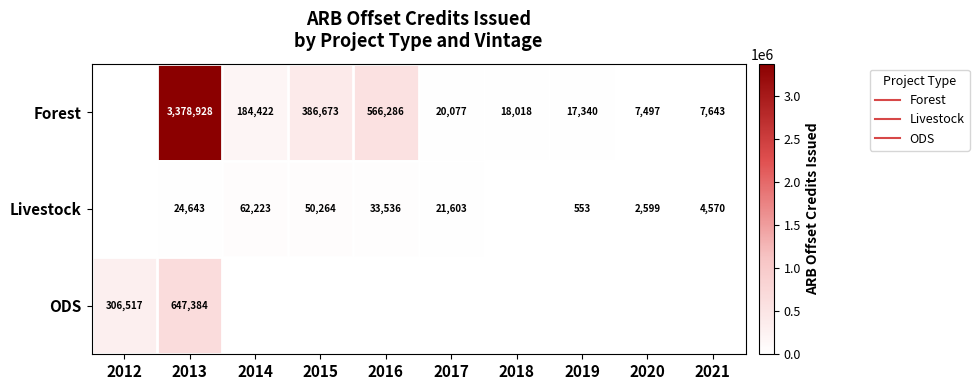

Which series has the largest total across all categories?

Forest